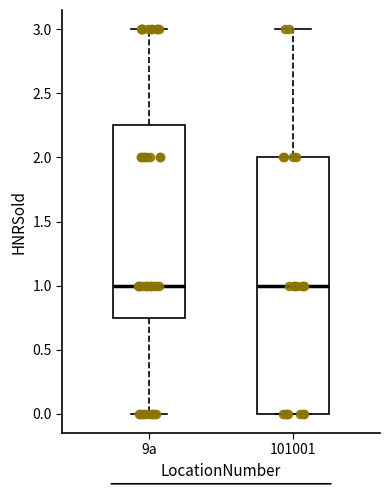

Comparing the boxes themselves (not the whiskers), which one is the tallest?

101001